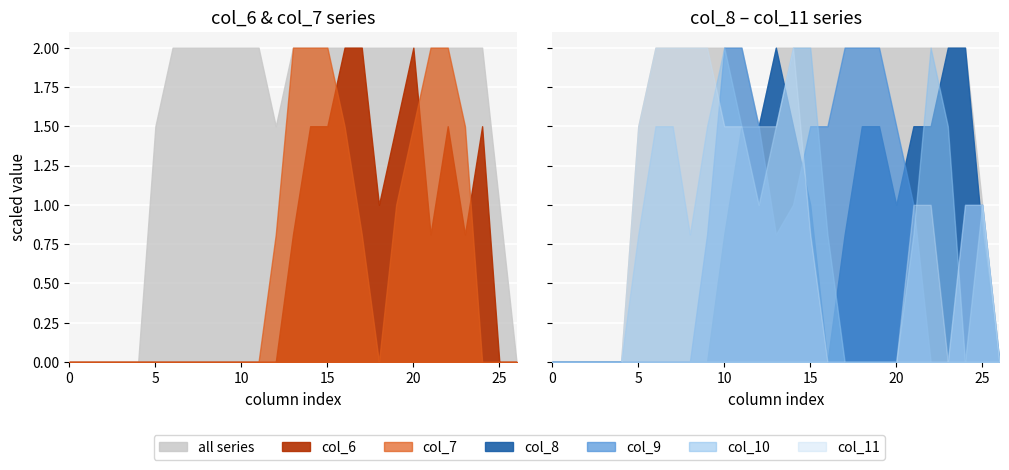

How many times do col_8 and col_10 cross each other?

5